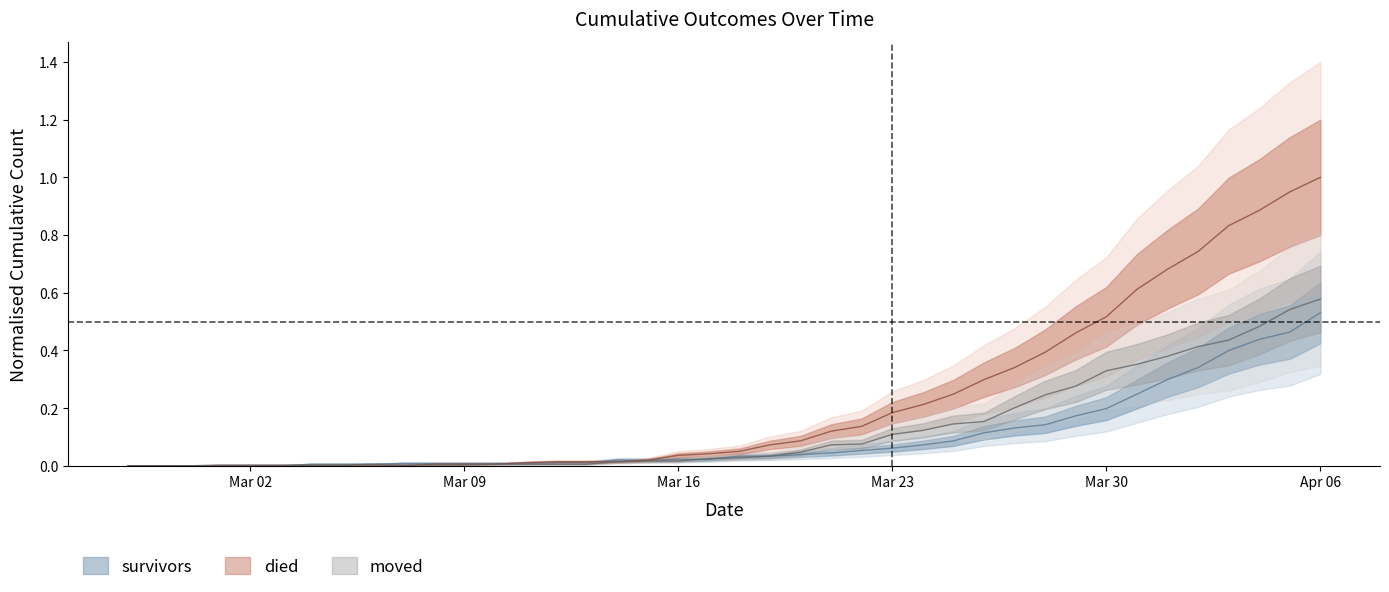

Which series has the largest total across all categories?

died